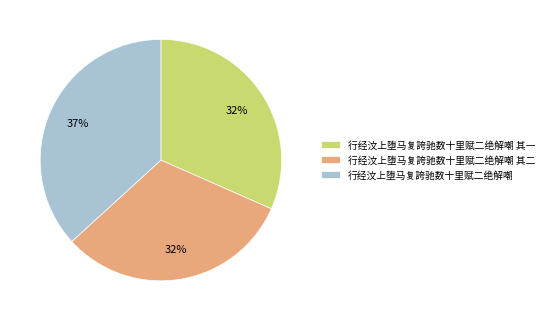

Which category has the biggest portion of the pie?

行经汶上堕马复誇驰数十里赋二绝解嘲